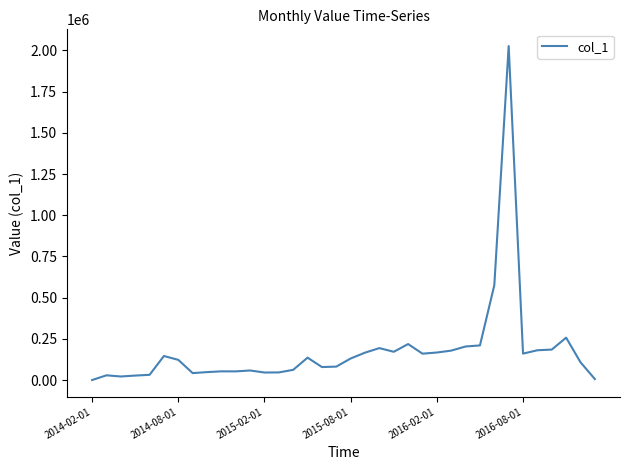

What is the difference between the maximum and minimum values?

2026712